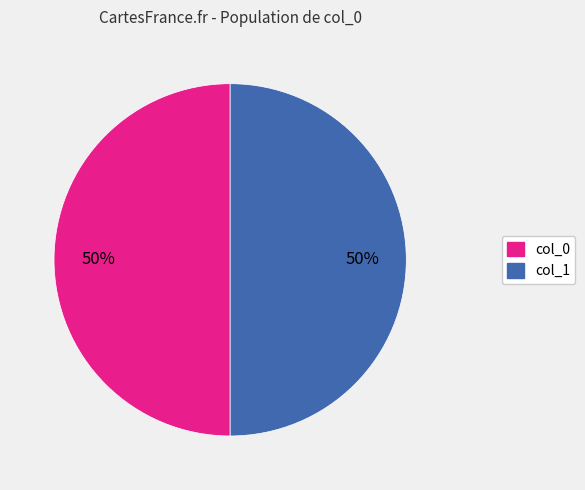

Do col_0 and col_1 together represent more than half of the pie?

Yes